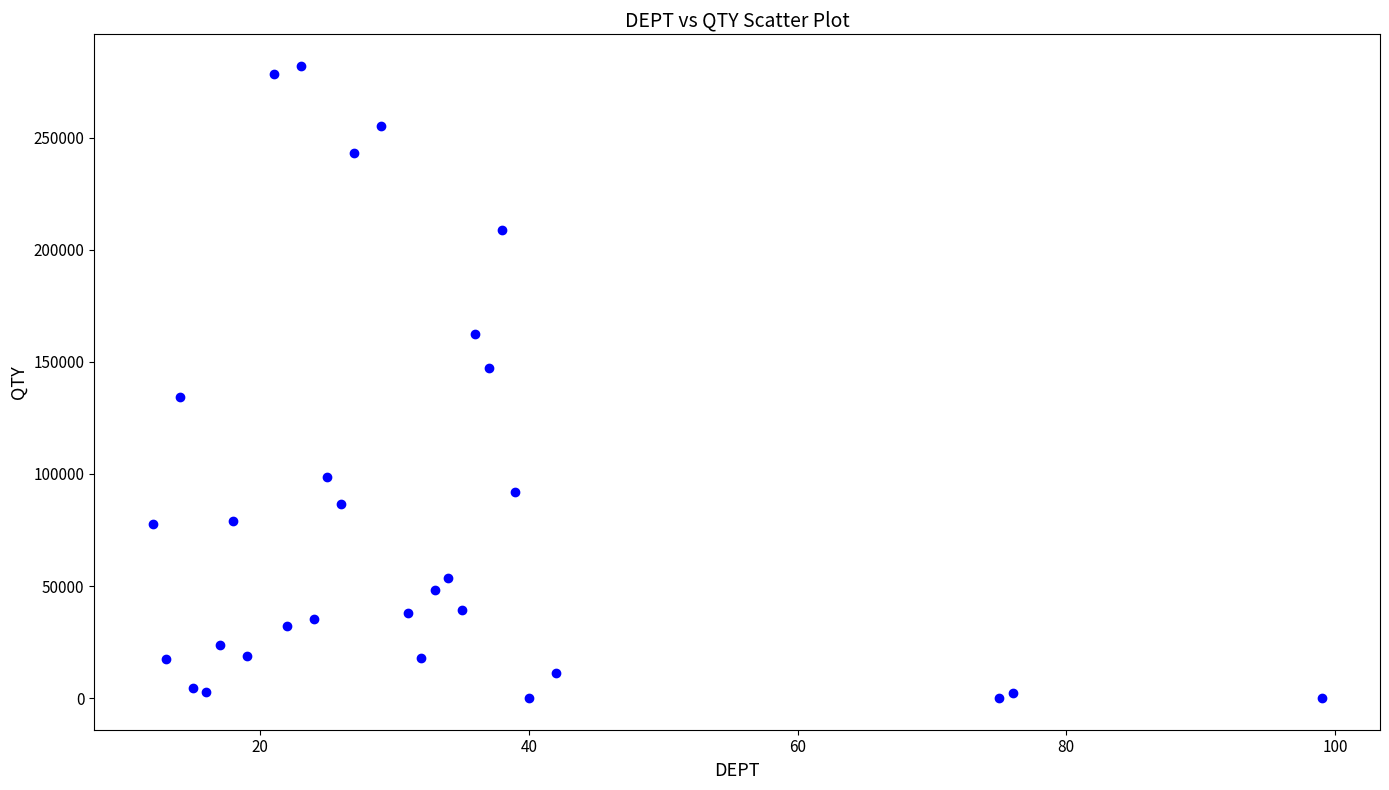

What is the range of X values (max minus min)?

87.0